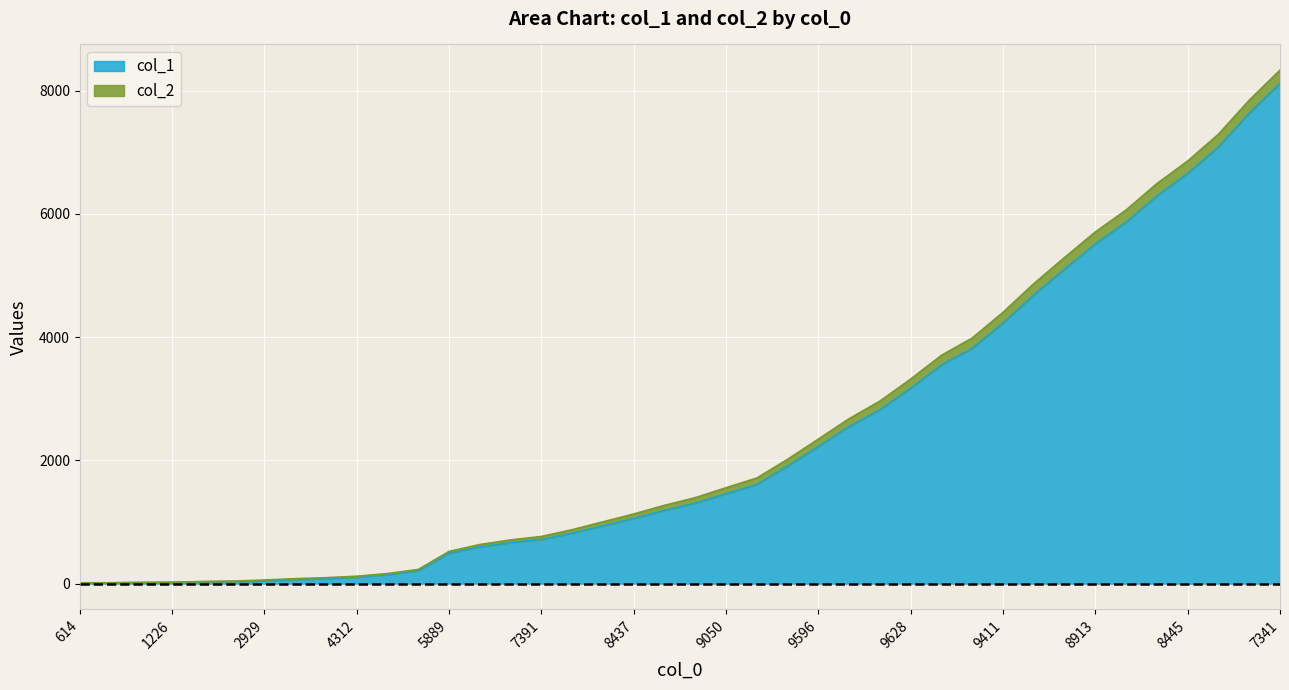

How many data points are less than 1306?

20